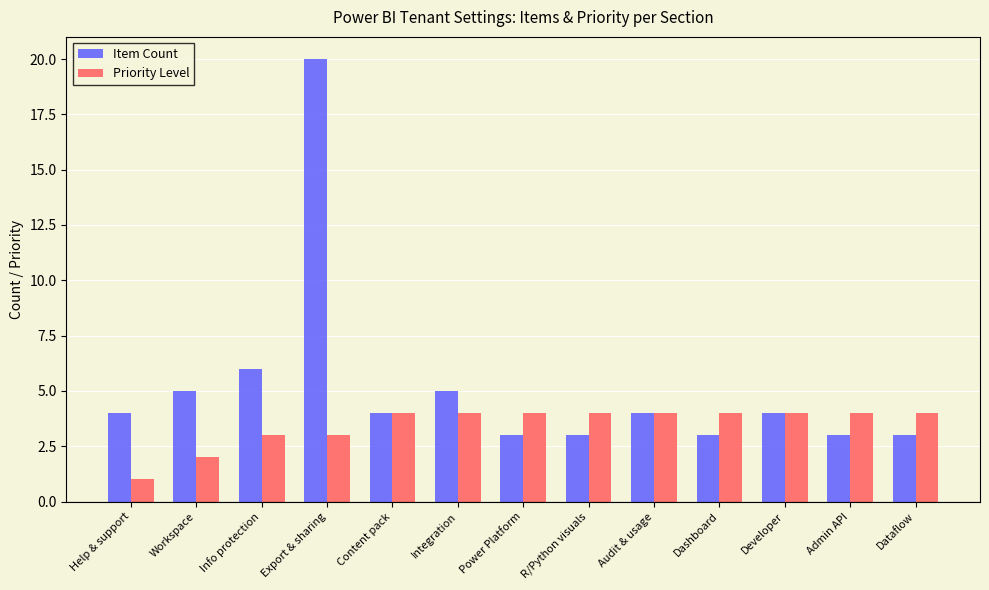

What is the smallest value displayed?

1